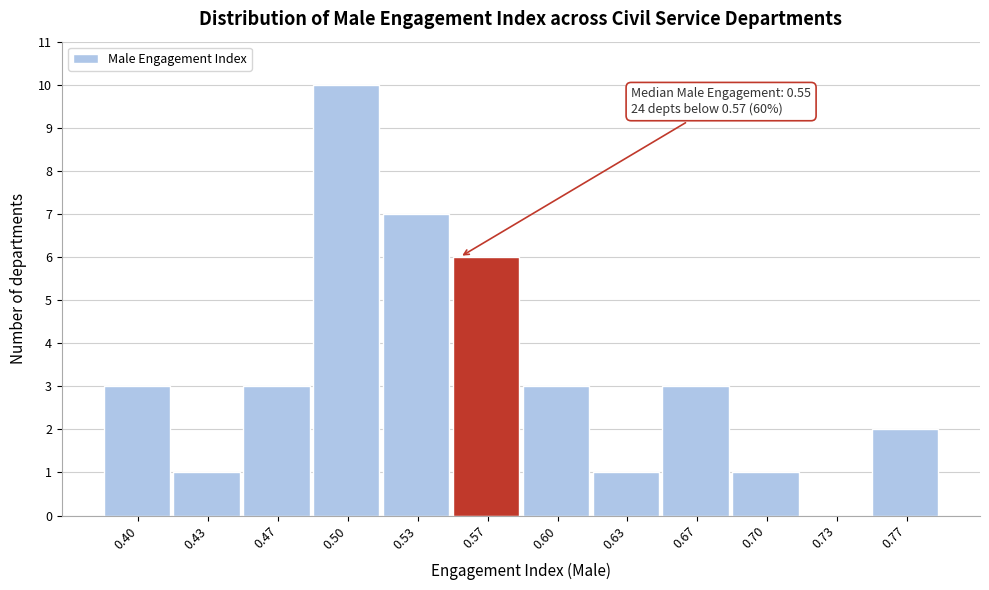

Reading right to left, list all the values displayed in this chart.

0.77=2	0.73=0	0.70=1	0.67=3	0.63=1	0.60=3	0.57=6	0.53=7	0.50=10	0.47=3	0.43=1	0.40=3